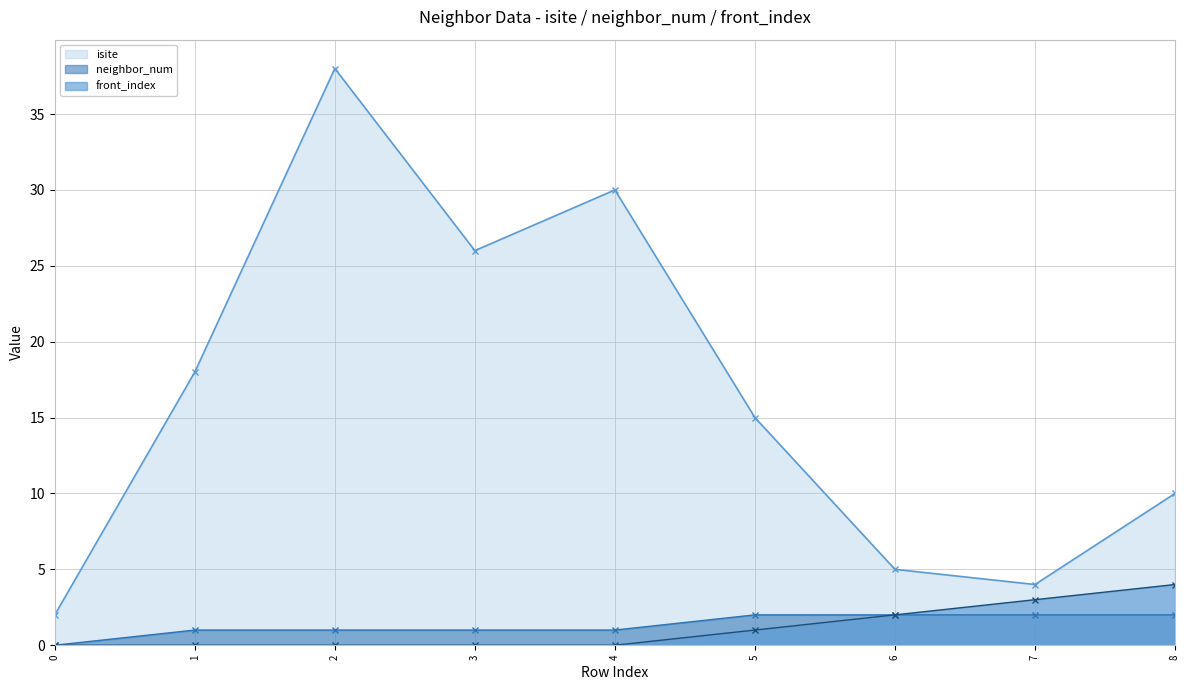

How many data points does each series have?

9